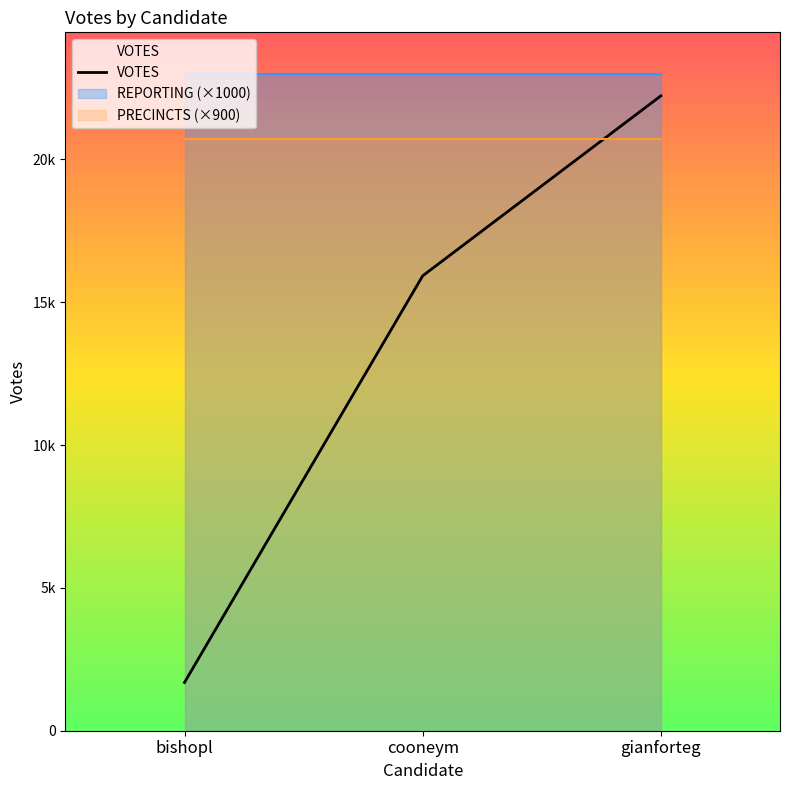

How many lines are shown in the chart?

1